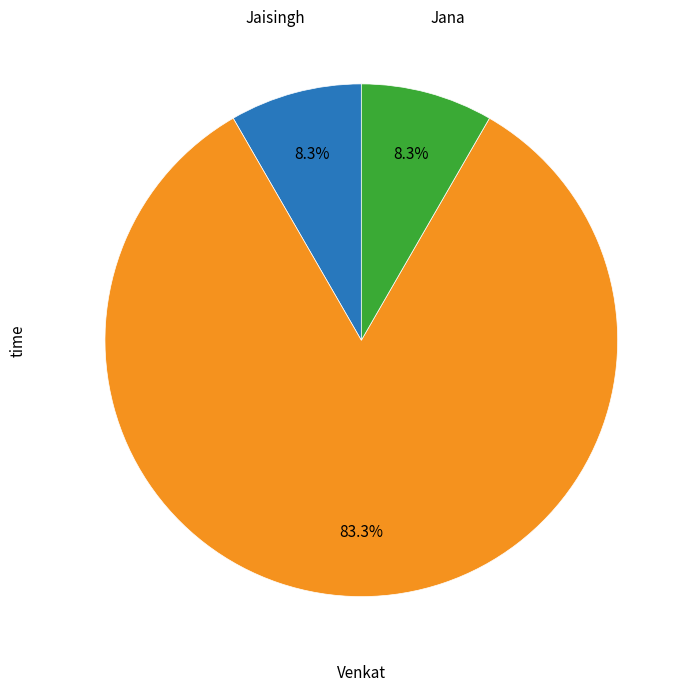

Does any single category account for the majority?

Yes